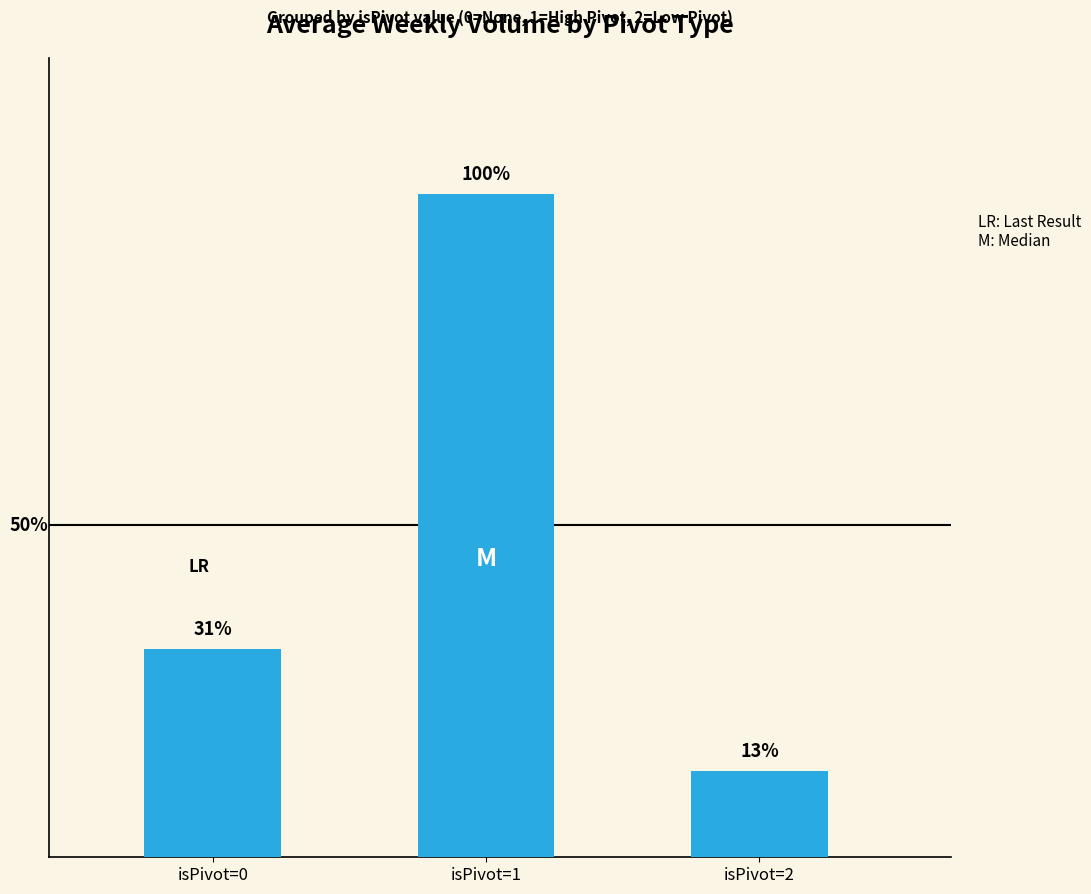

Which label corresponds to the largest value in the chart?

isPivot=1